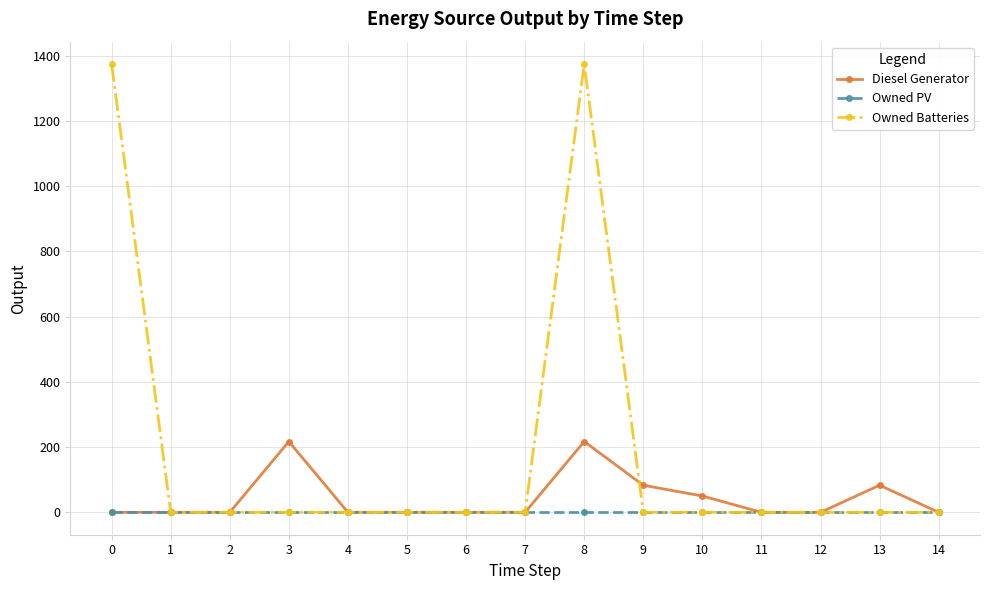

Is it true that Owned PV equals 0.0 at 12?

True